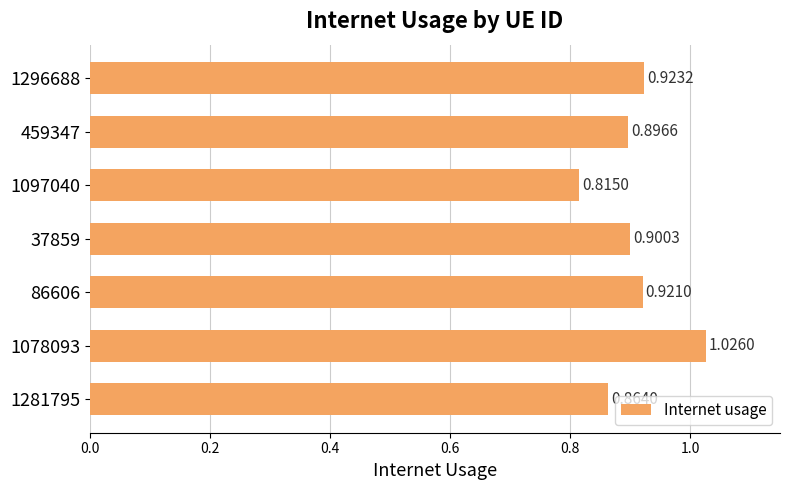

What is the change in value from 459347 to 1078093?

+0.1